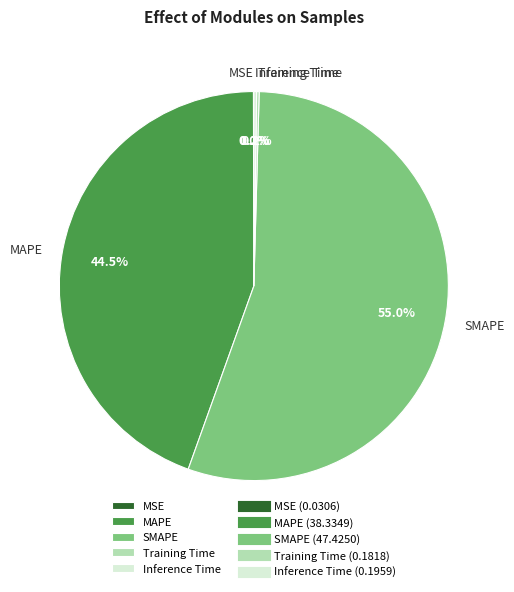

To the nearest percent, what portion does SMAPE represent?

55%